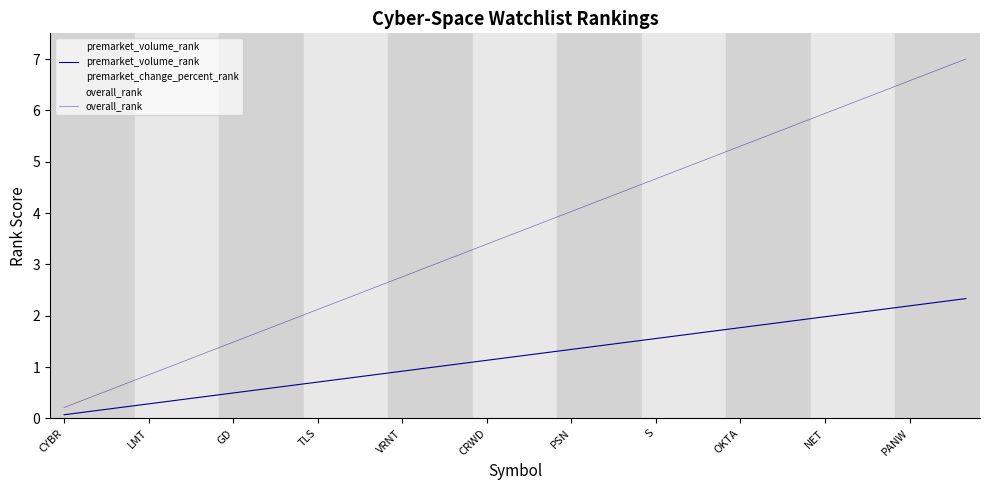

Which series has the largest range (max minus min)?

overall_rank